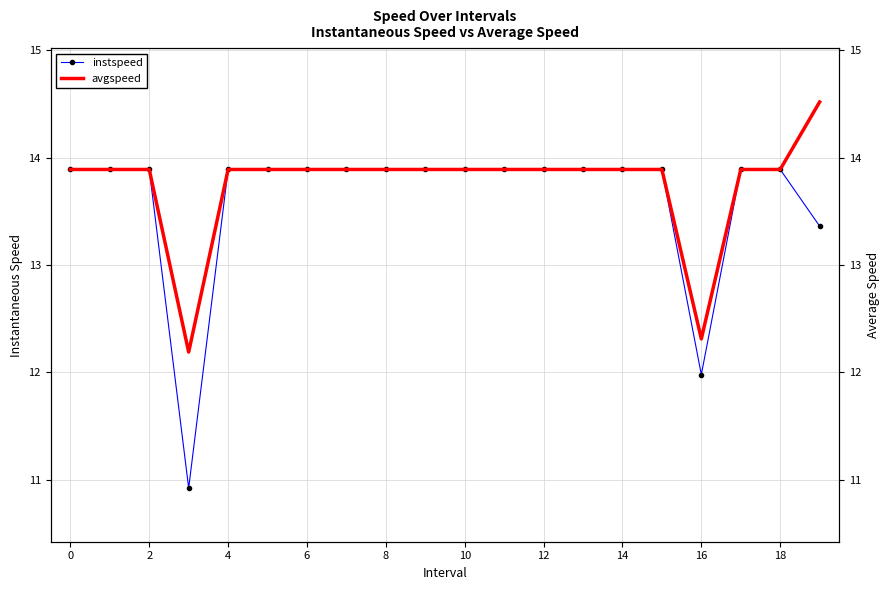

True or false: avgspeed has a value of 18.3 at 12.

False